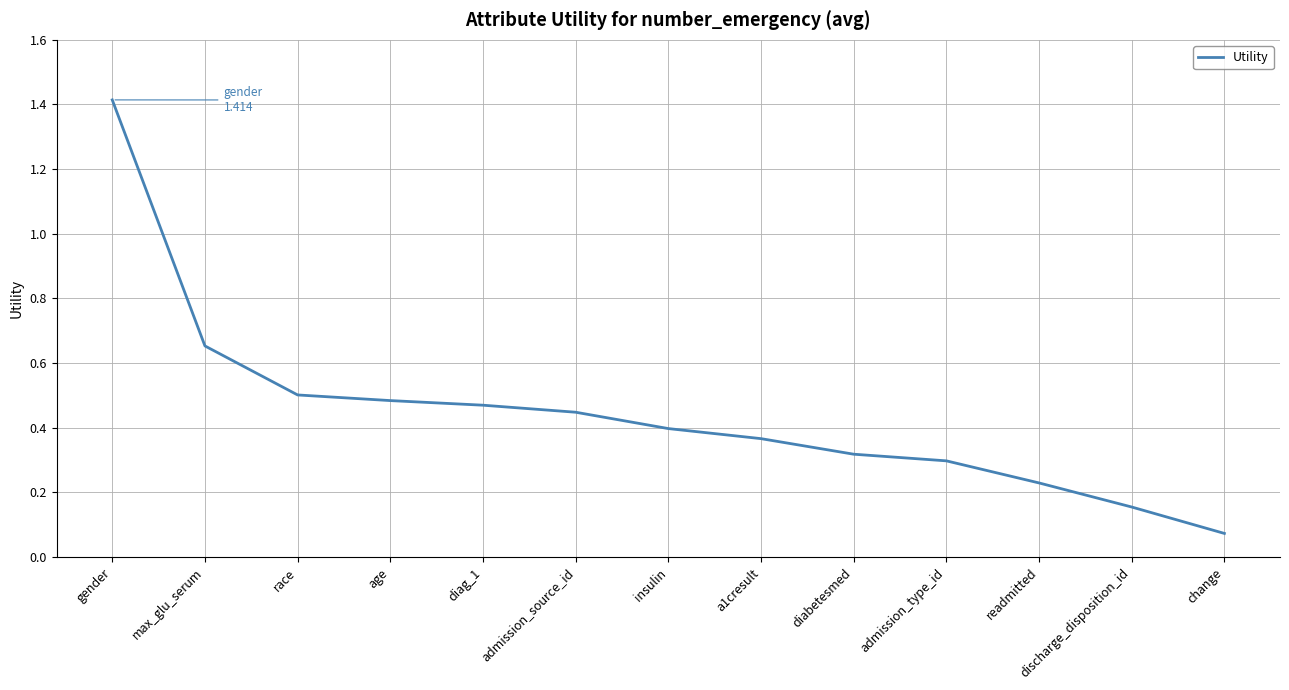

At which category does the chart reach its minimum across all series?

change